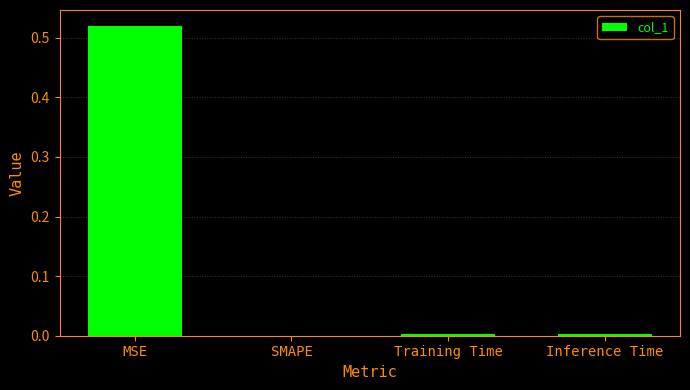

True or false: the data shows 0.2 at SMAPE.

False